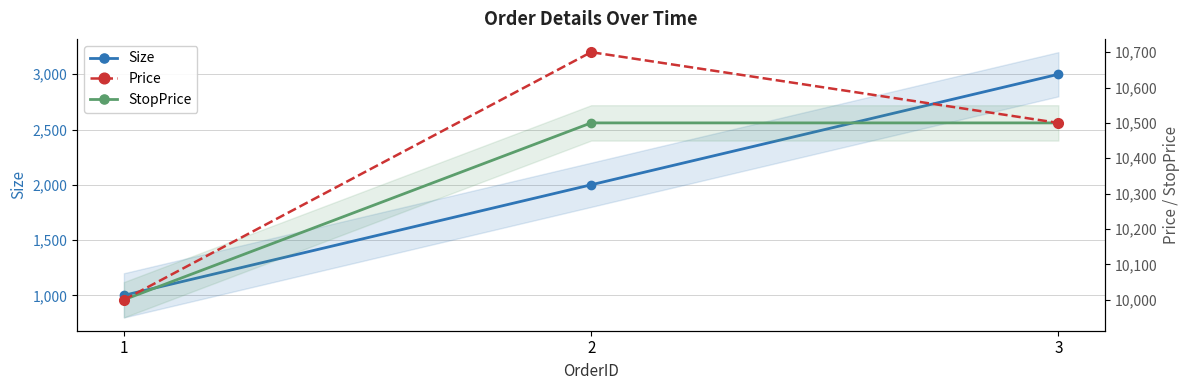

What is the difference between the second highest and minimum values in the Price series?

500